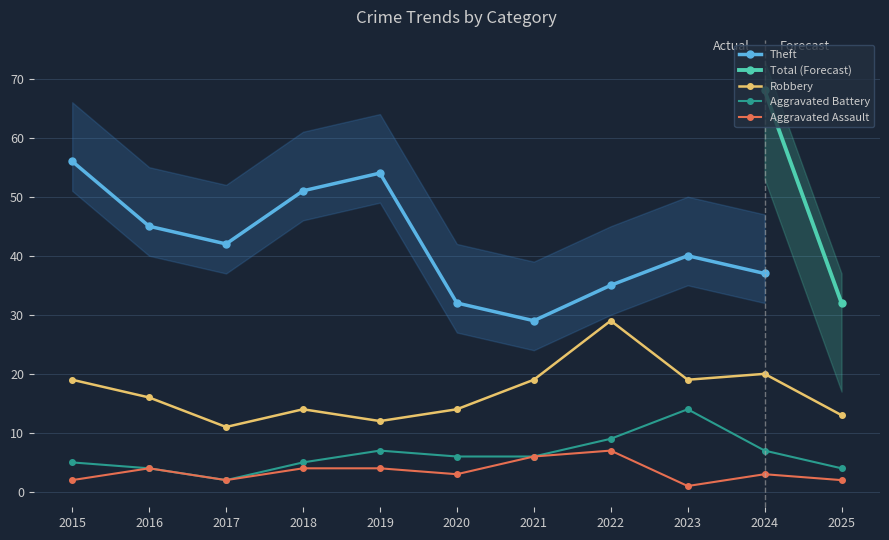

At 2016, list the series in order from largest to smallest.

Robbery, Aggravated Assault, Aggravated Battery